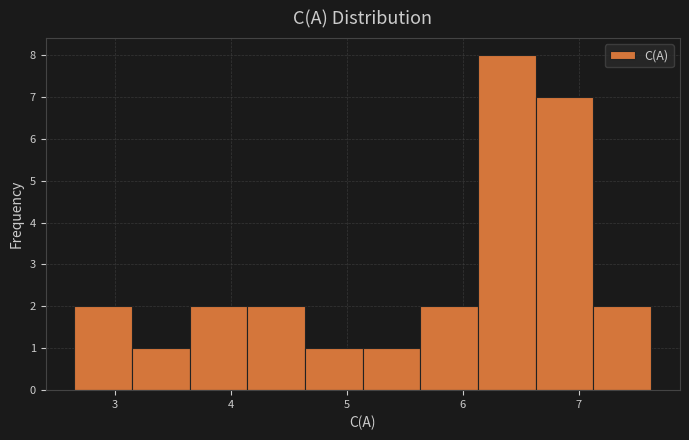

Reading left to right, transcribe this chart: for each bar, give the range it covers on the x-axis and its height. Neither the bar edges nor the heights are printed on the chart, so give them approximately, as read against the axes.

2.7 to 3.2: 2
3.2 to 3.6: 1
3.6 to 4.1: 2
4.1 to 4.6: 2
4.6 to 5.1: 1
5.1 to 5.6: 1
5.6 to 6.1: 2
6.1 to 6.6: 8
6.6 to 7.1: 7
7.1 to 7.6: 2